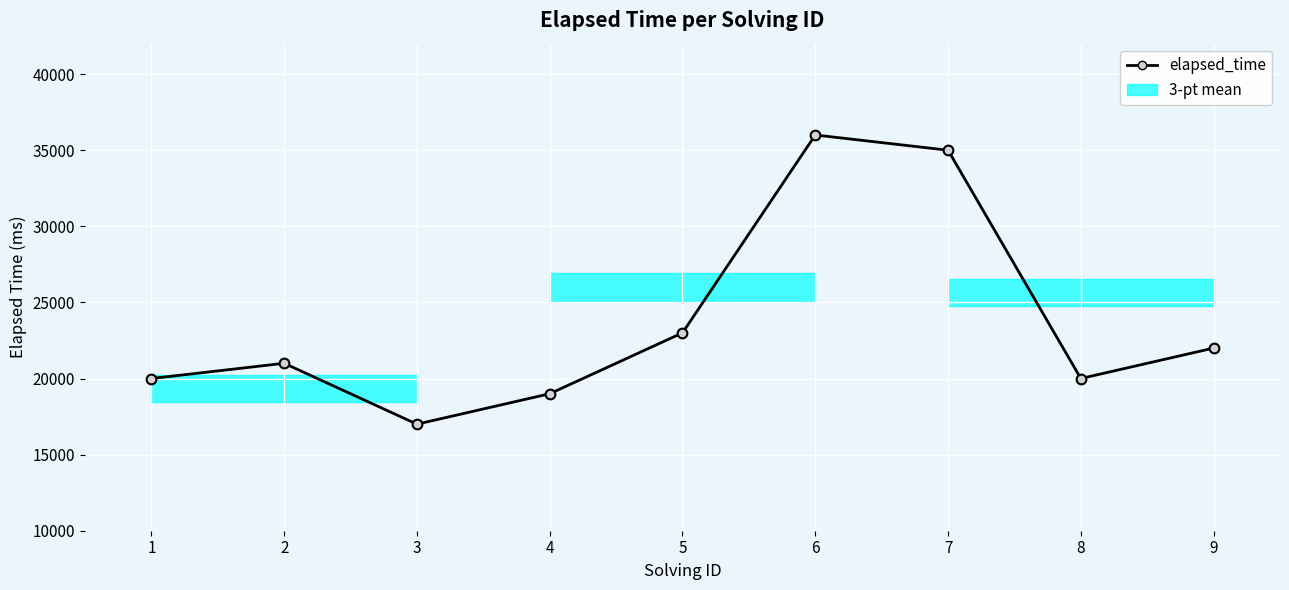

What is the value of the 6th point from the left?

36000